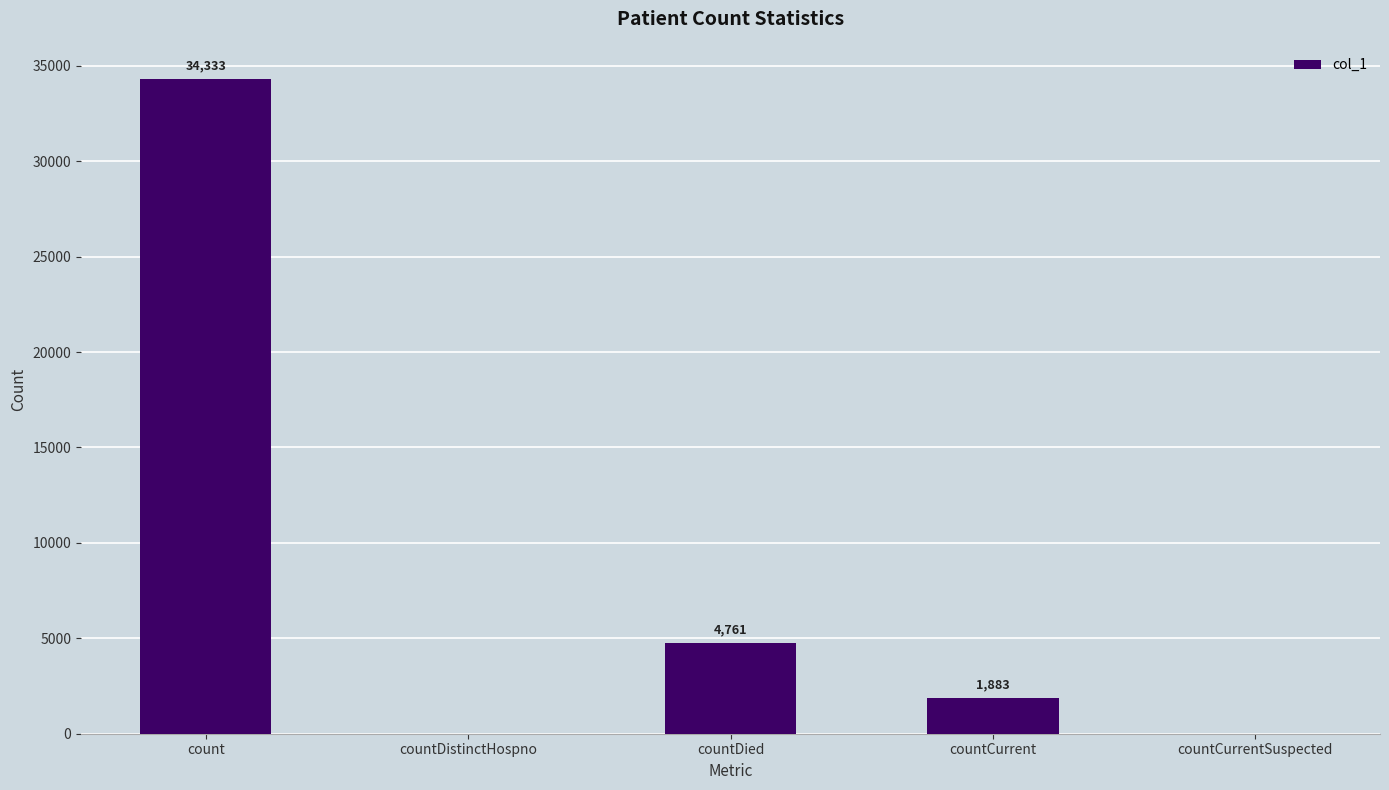

Between count and countCurrentSuspected, which is larger?

count